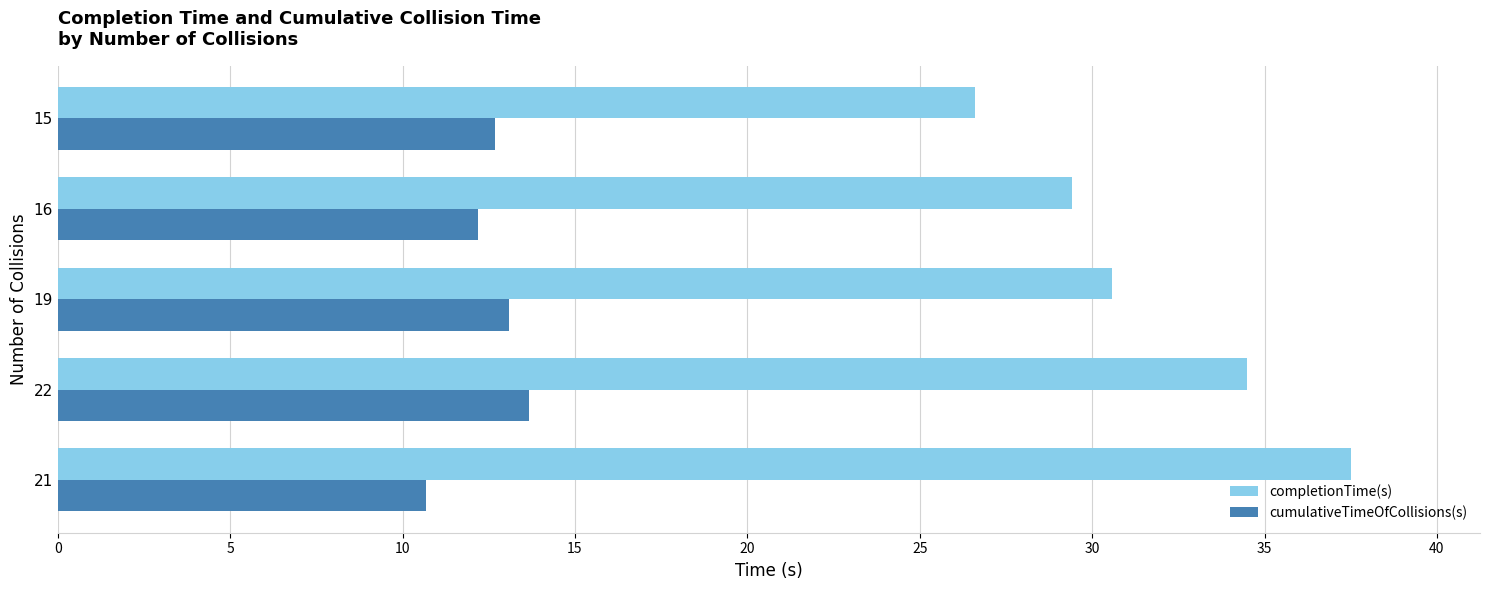

The completionTime(s) series shows 18.5 at 15. True or false?

False